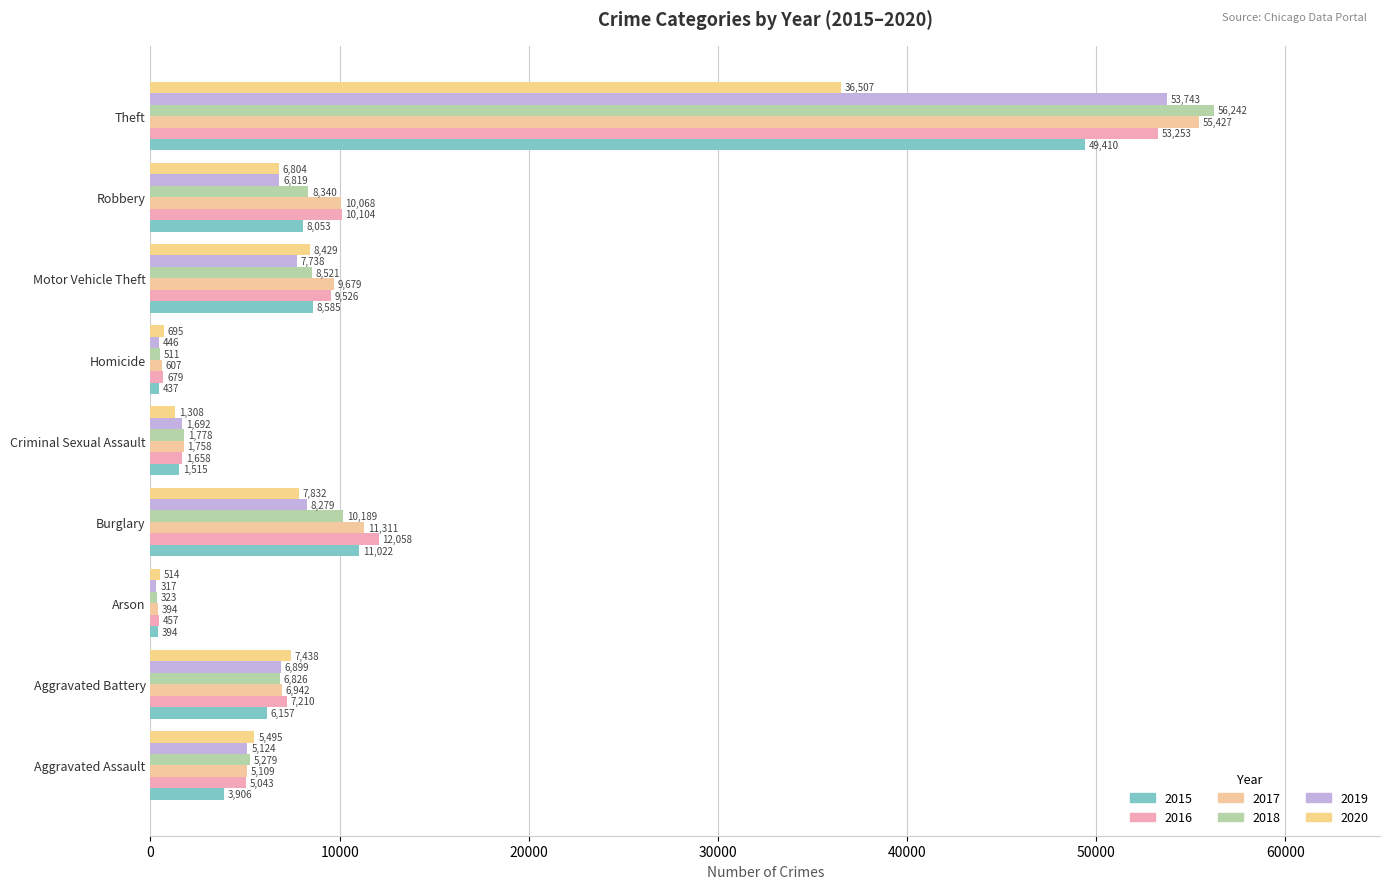

Between Arson and Motor Vehicle Theft, which is larger?

Motor Vehicle Theft